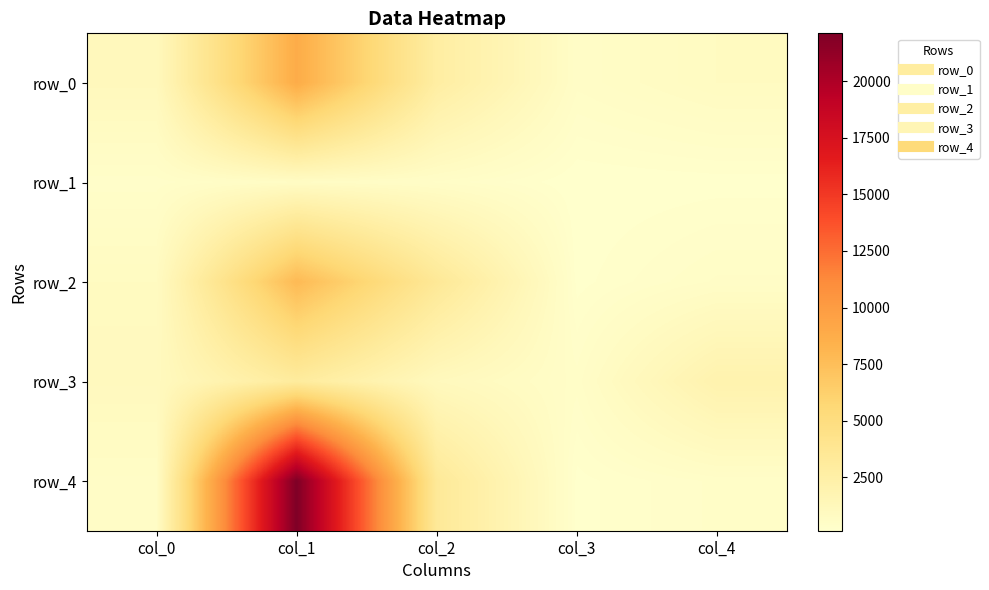

What is the sum of the row_3 values at col_2 and col_4?

3078